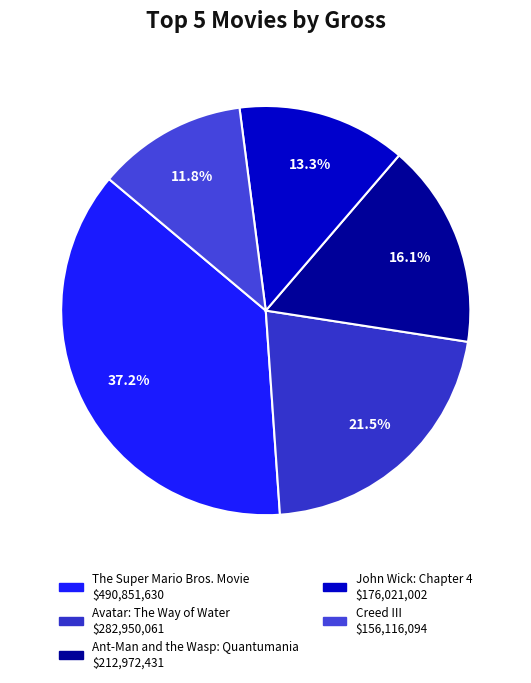

What percentage is the Creed III slice, to the nearest percent?

12%